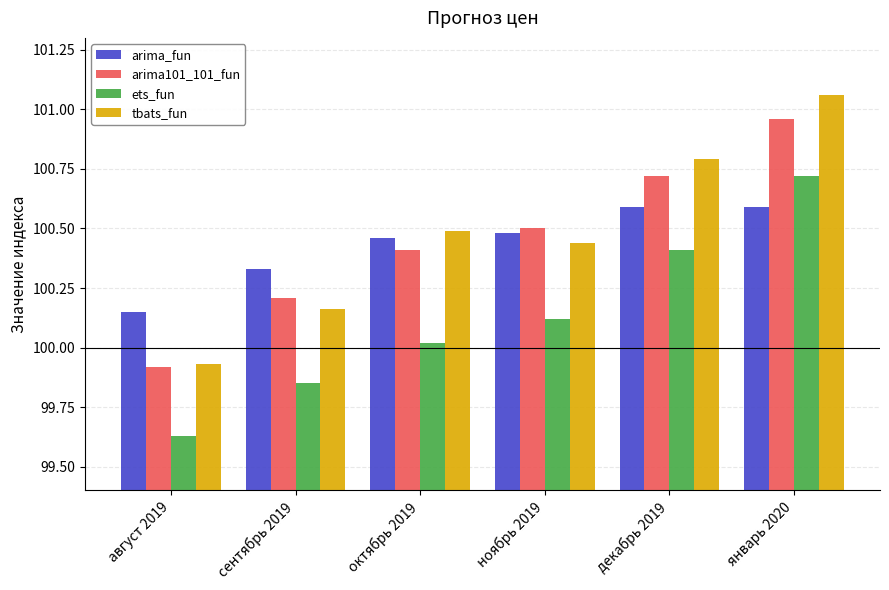

What is the difference between the maximum and minimum values in the tbats_fun series?

1.1